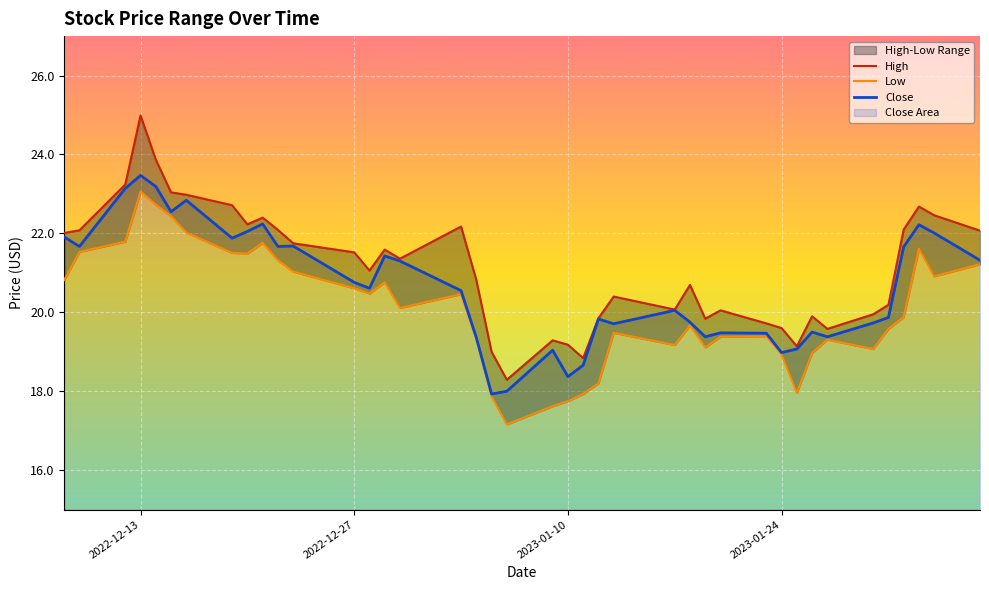

At which label does Close reach its peak?

2022-12-13